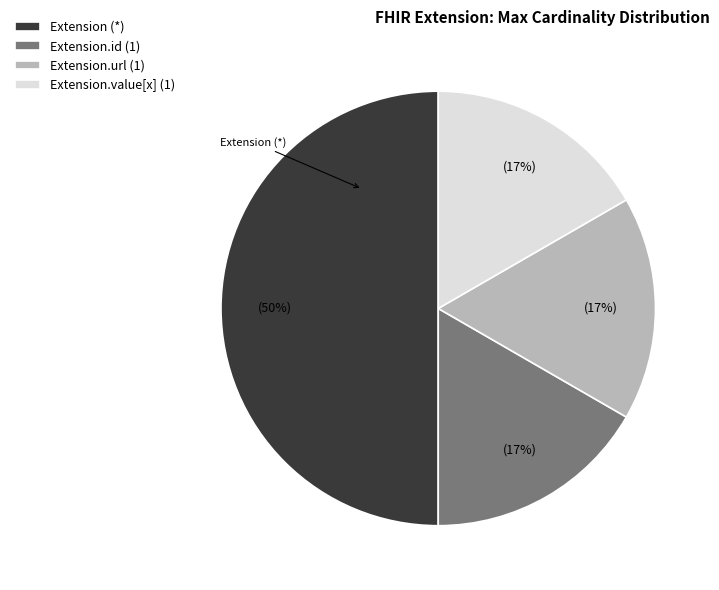

Combined, do Extension.id (1) and Extension.url (1) account for over 50%?

No